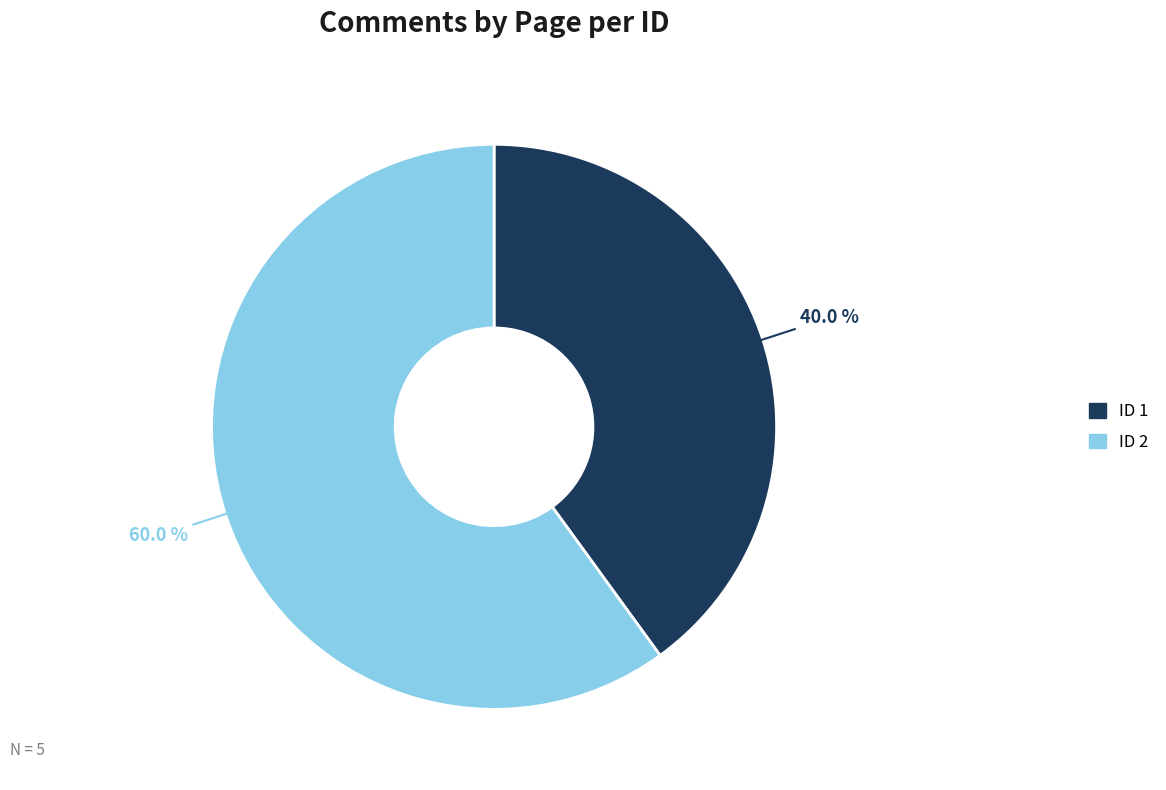

Is there a majority slice in this chart?

Yes